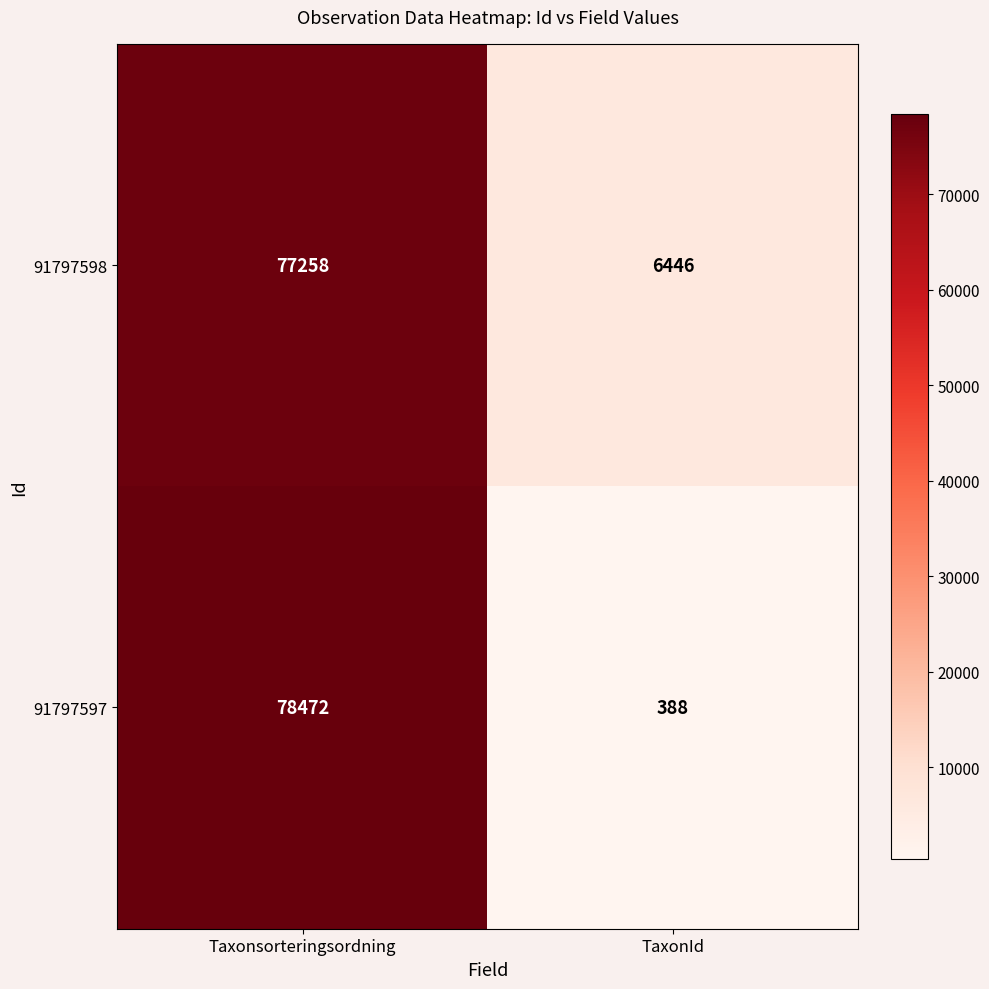

What is the approximate value of 91797597 at TaxonId, to the nearest 100?

400